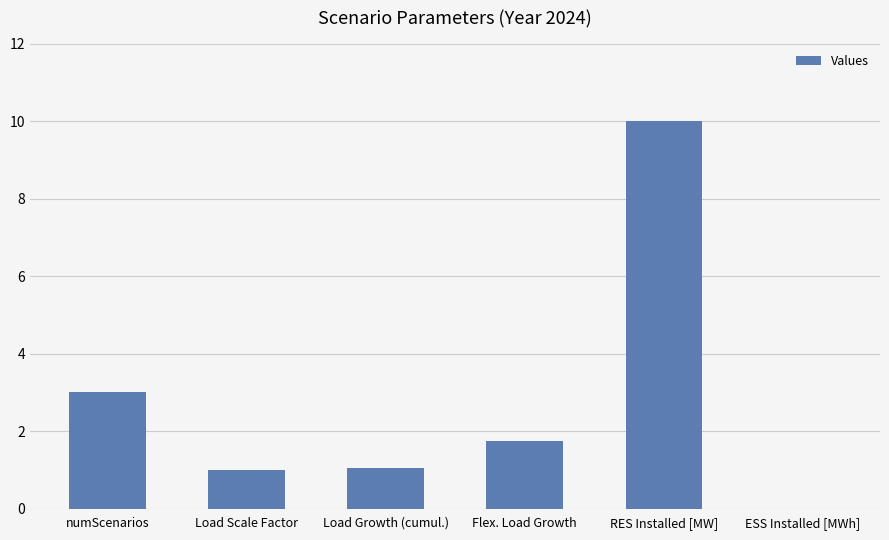

What is the greatest value displayed?

10.0